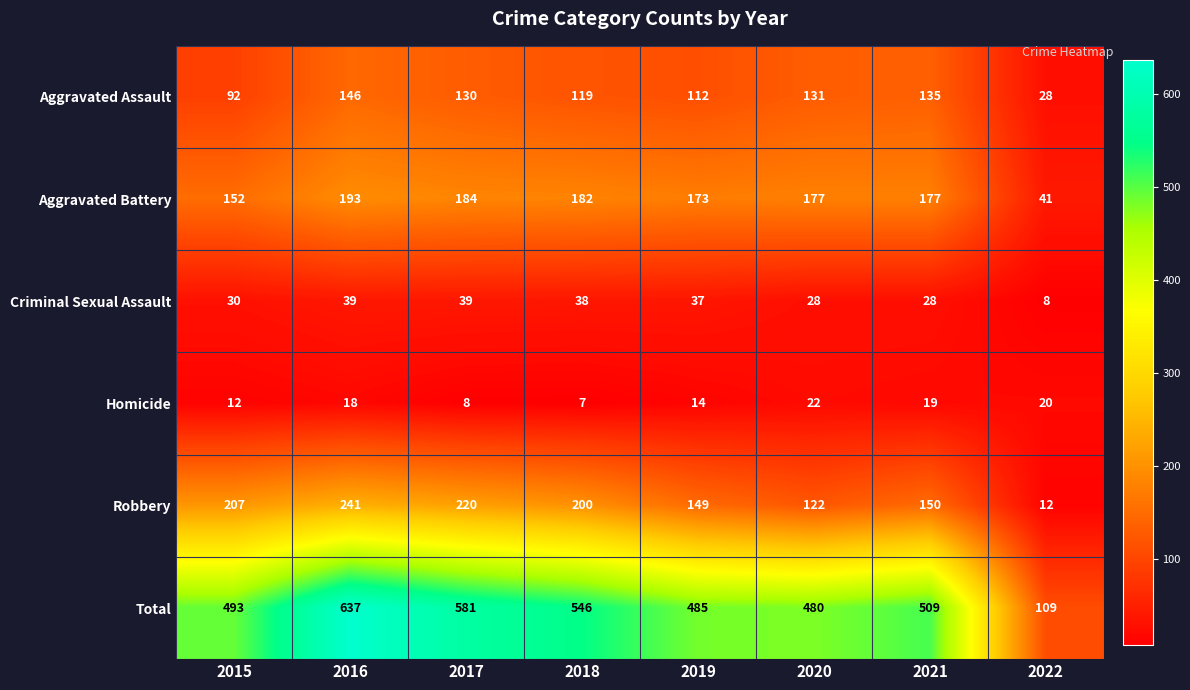

Which series has the largest total across all categories?

Total